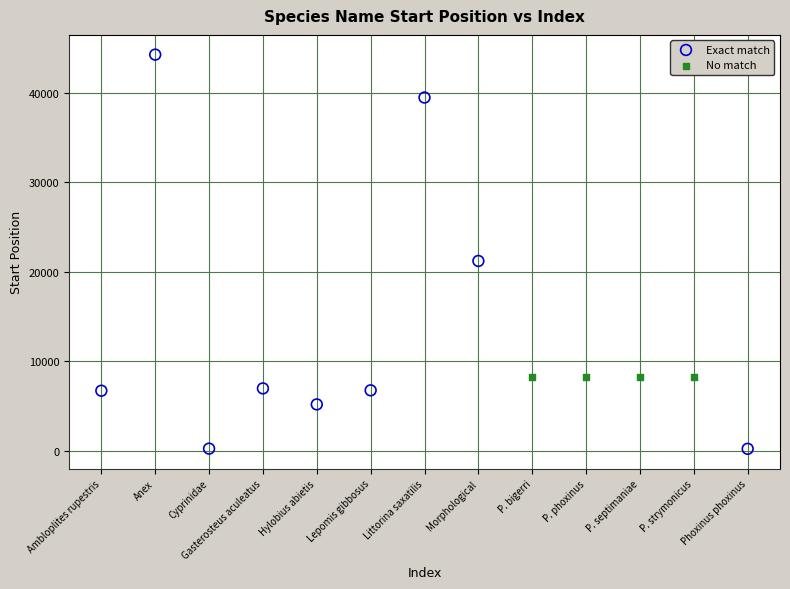

Which series reaches the minimum Y coordinate?

Exact match